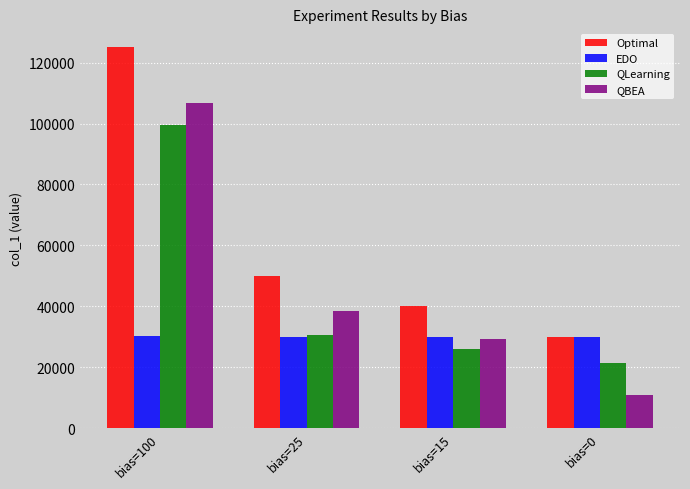

What is the difference between the QBEA values at bias=25 and bias=15?

9166.7